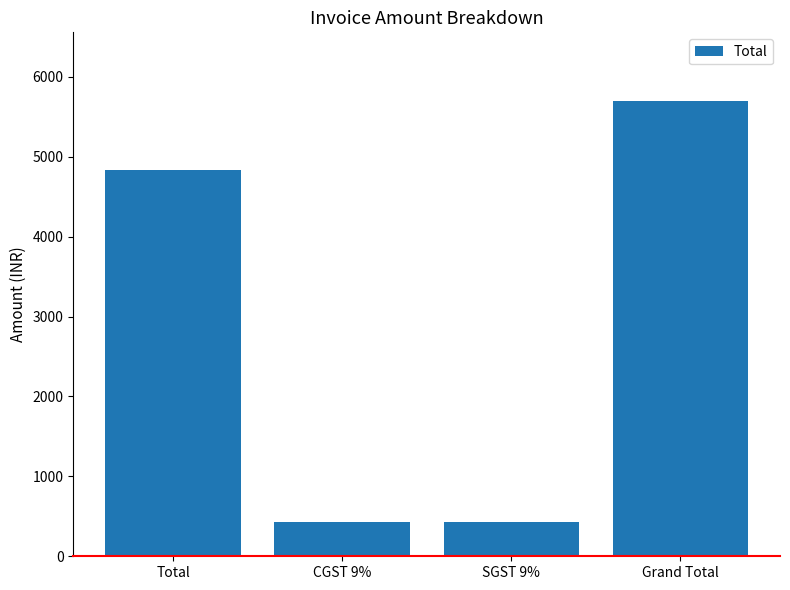

Read the value at CGST 9%.

434.8